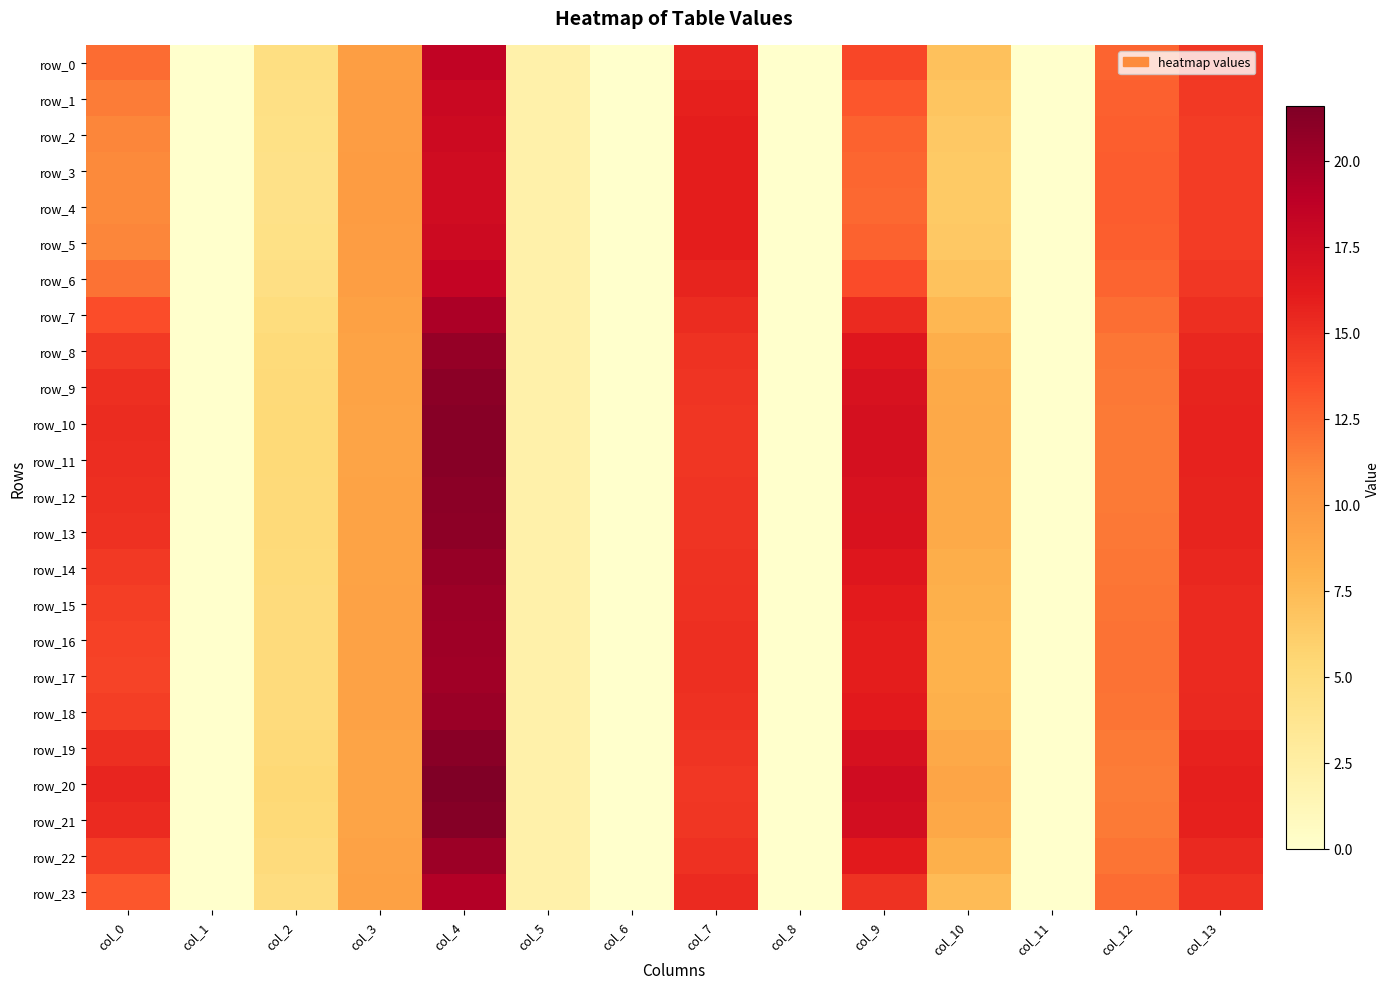

The value of row_10 at col_1 is 0.0. True or false?

True